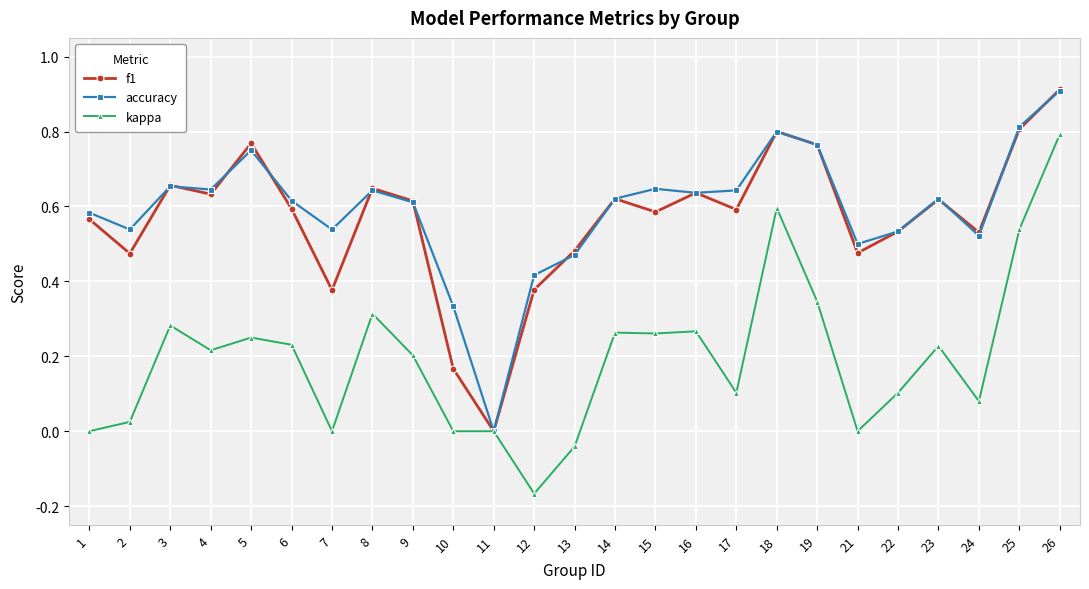

Which label corresponds to the largest value in the chart?

26